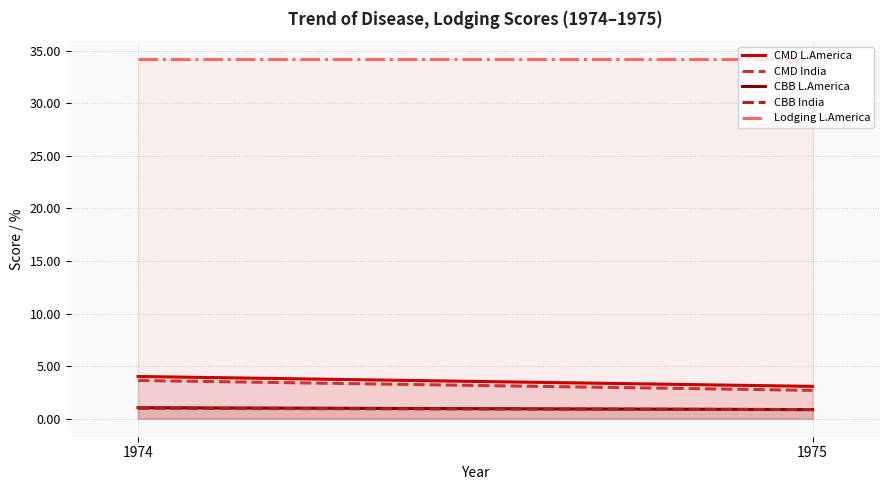

The value of CBB L.America at 1974 is 1.5. True or false?

False